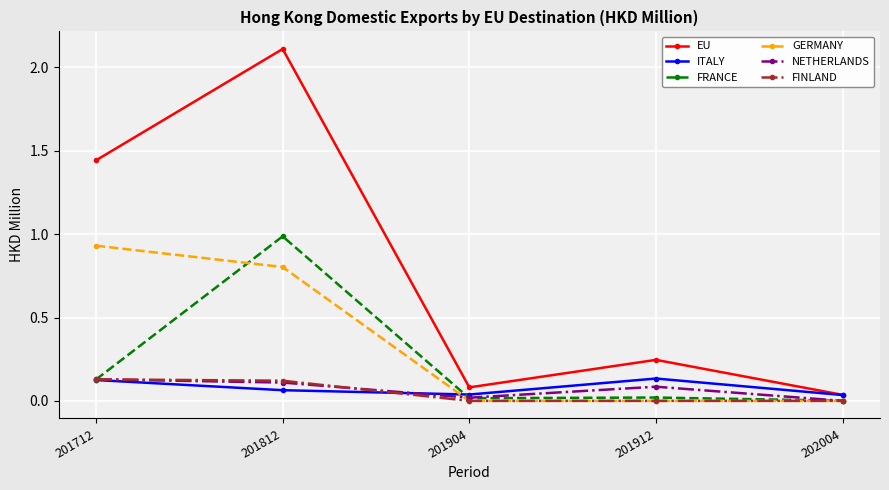

What is the spread (max minus min) of values at 201712?

1.3